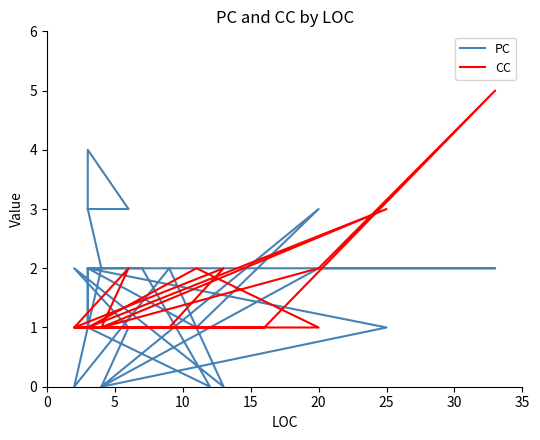

True or false: PC has more than 2 points higher than both neighbors.

True